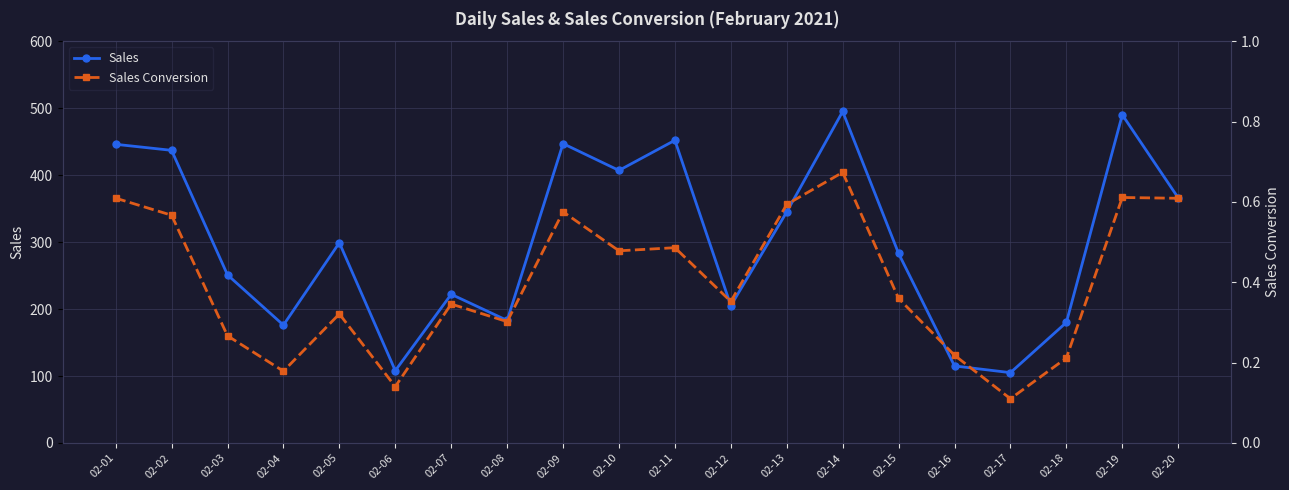

Reading left to right, list all the values displayed in this chart.

Sales: 02-01=446.0	02-02=437.0	02-03=251.0	02-04=176.0	02-05=299.0	02-06=108.0	02-07=222.0	02-08=183.0	02-09=447.0	02-10=407.0	02-11=452.0	02-12=205.0	02-13=345.0	02-14=495.0	02-15=283.0	02-16=115.0	02-17=105.0	02-18=180.0	02-19=490.0	02-20=366.0
Sales Conversion: 02-01=0.6	02-02=0.6	02-03=0.3	02-04=0.2	02-05=0.3	02-06=0.1	02-07=0.3	02-08=0.3	02-09=0.6	02-10=0.5	02-11=0.5	02-12=0.4	02-13=0.6	02-14=0.7	02-15=0.4	02-16=0.2	02-17=0.1	02-18=0.2	02-19=0.6	02-20=0.6